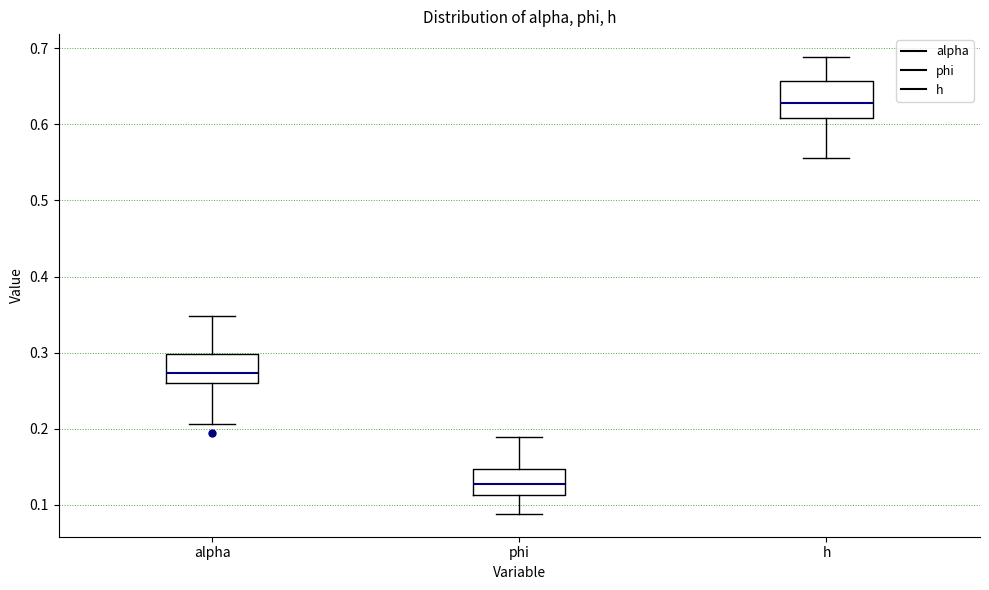

Where does the lower whisker of the box for h end on the y-axis? The values are not printed on the chart, so give them approximately, as read against the axis.

0.56